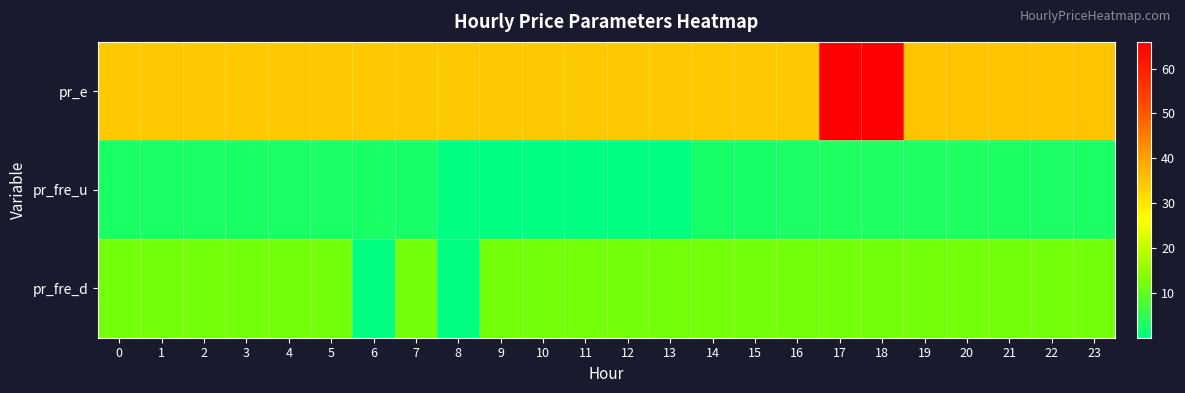

Rank the series at 21 from highest to lowest value.

pr_e, pr_fre_d, pr_fre_u